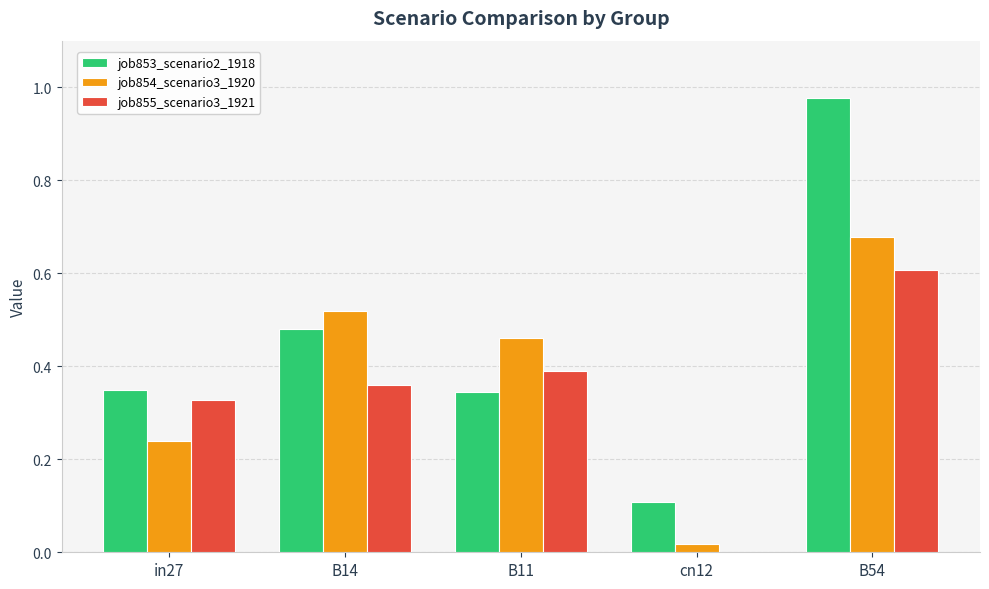

Between in27 and B14, which series saw the biggest shift?

job854_scenario3_1920